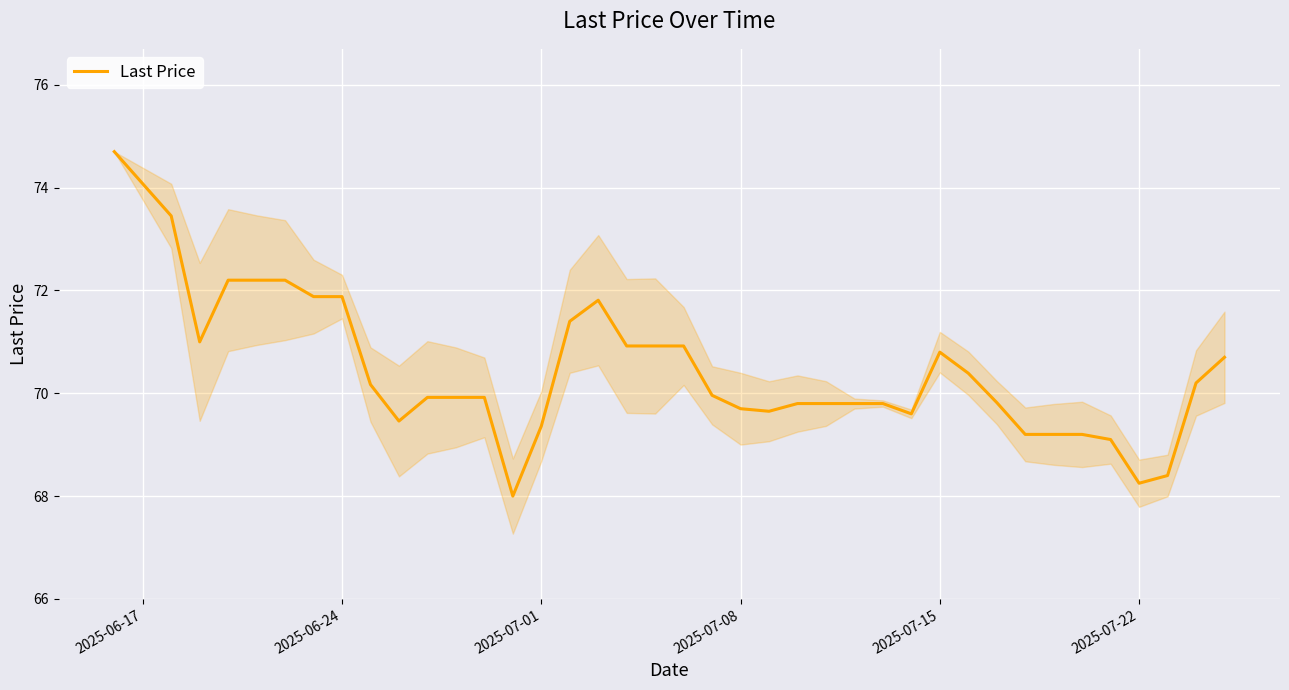

What is the difference between the maximum and minimum values?

6.7